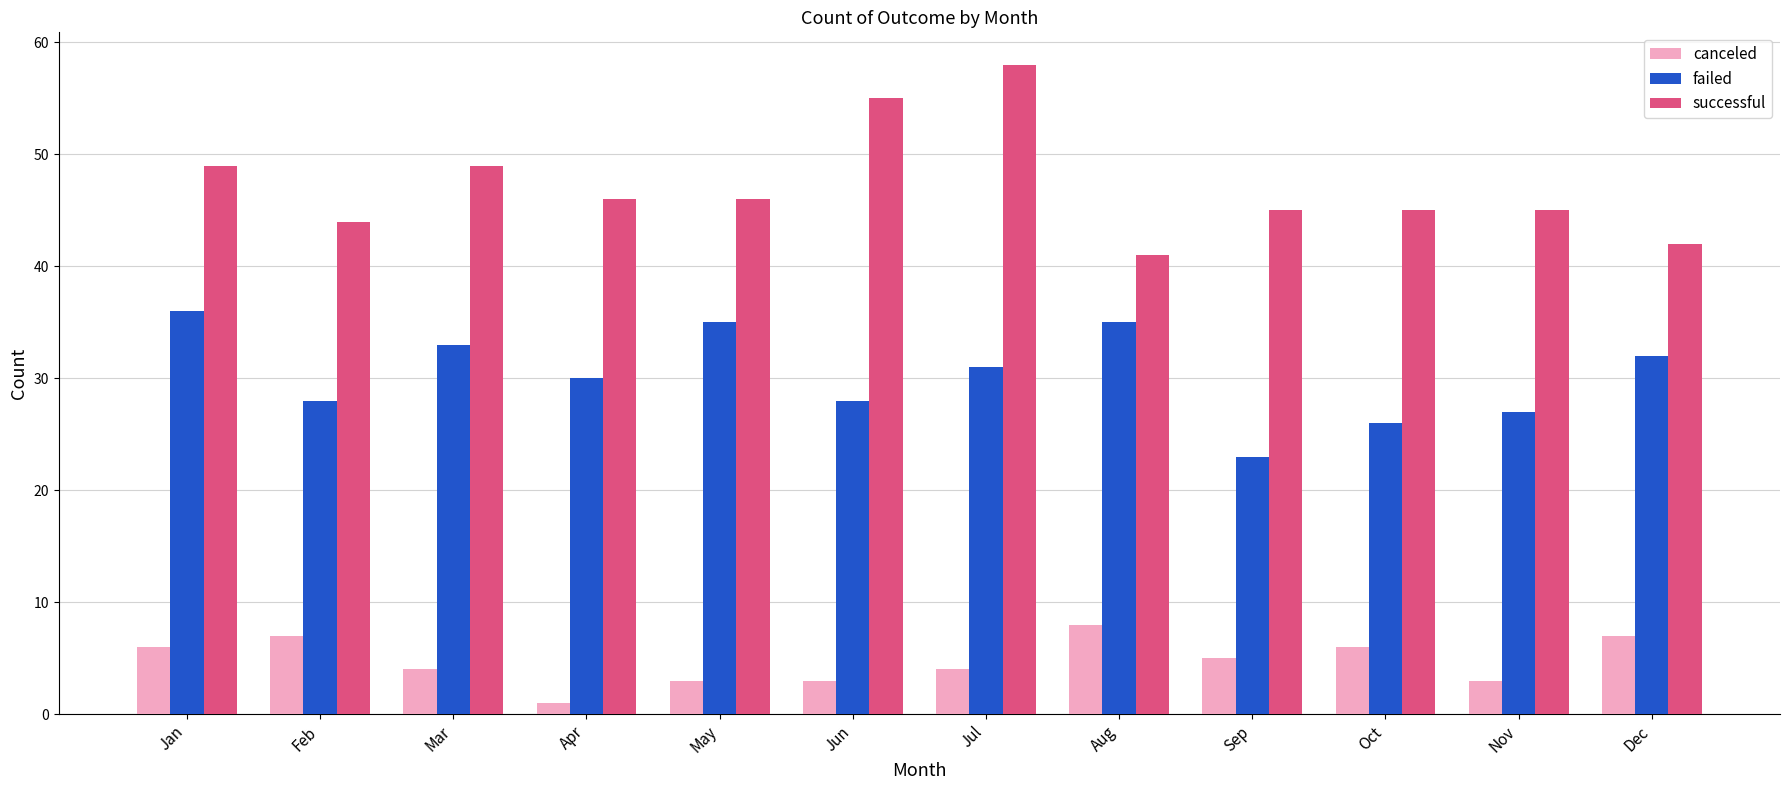

The successful series shows 71 at Feb. True or false?

False